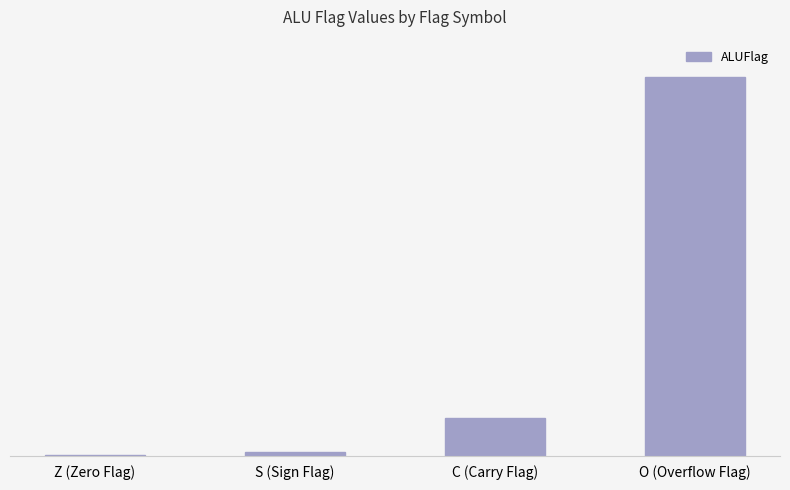

Are the bars horizontal?

No